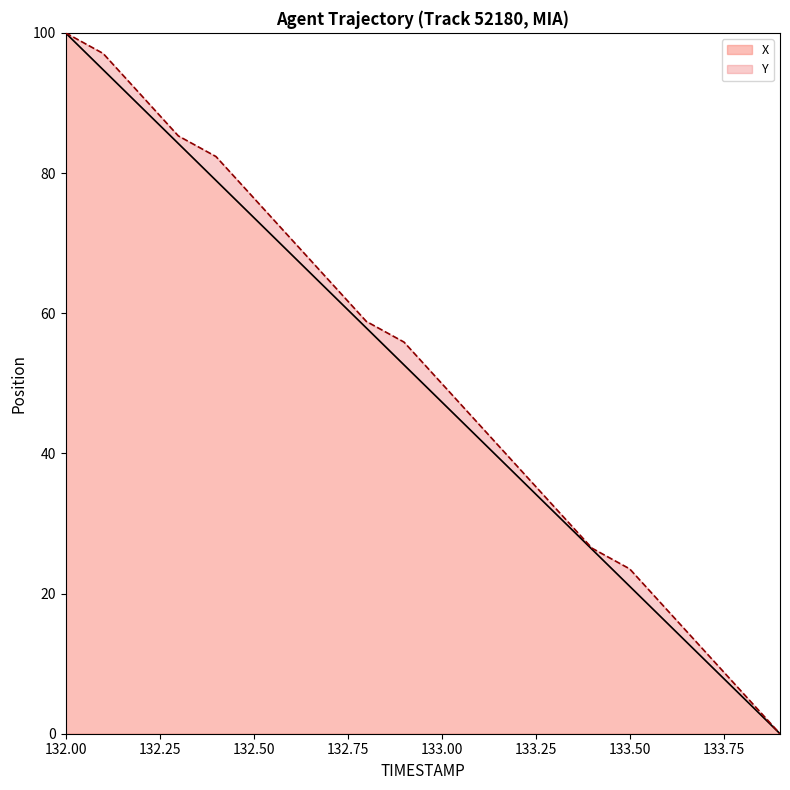

Does the chart have visible grid lines?

No